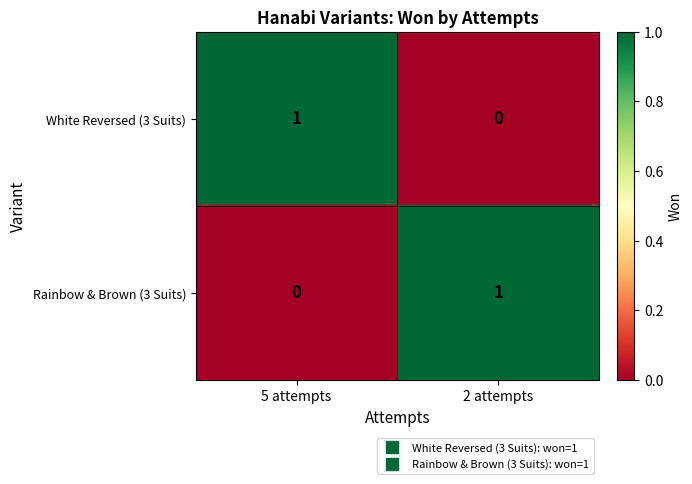

List the labels in order of Rainbow & Brown (3 Suits) value, largest first.

2 attempts, 5 attempts